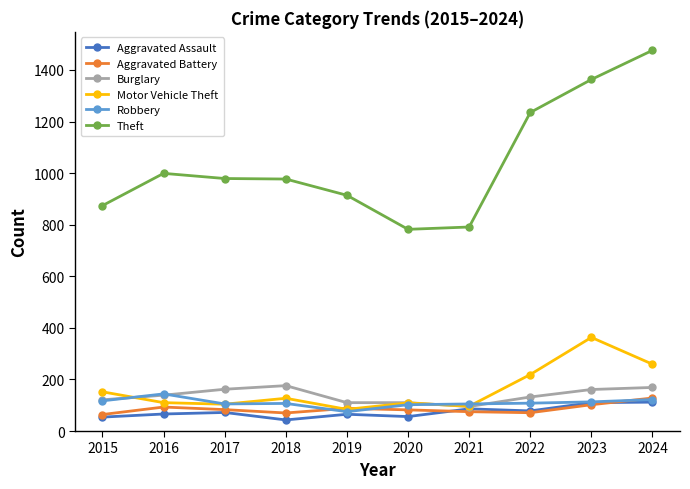

True or false: Theft has more than 0 interior local peaks.

True